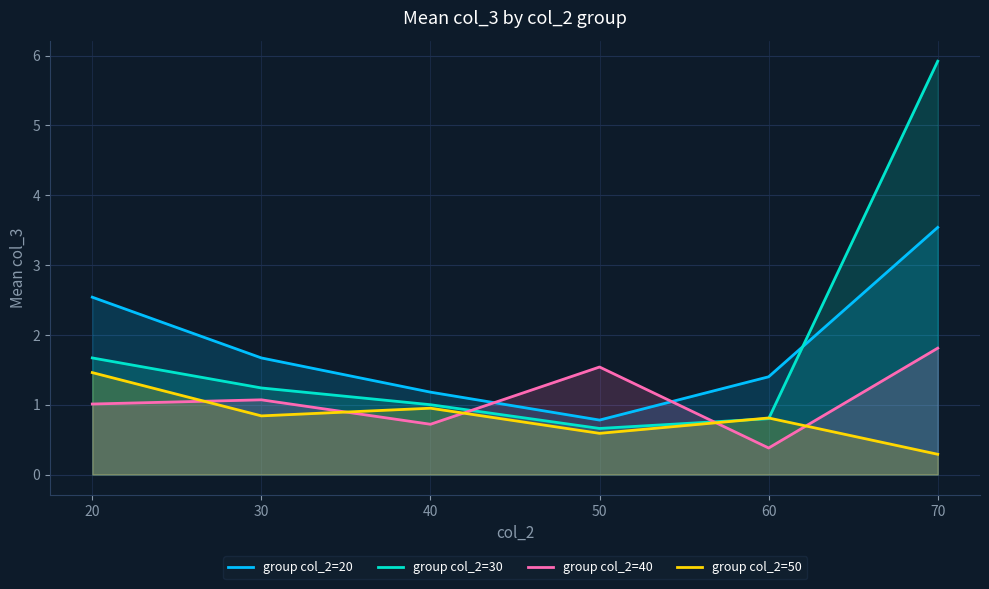

At which category is the sum across all series the highest?

70